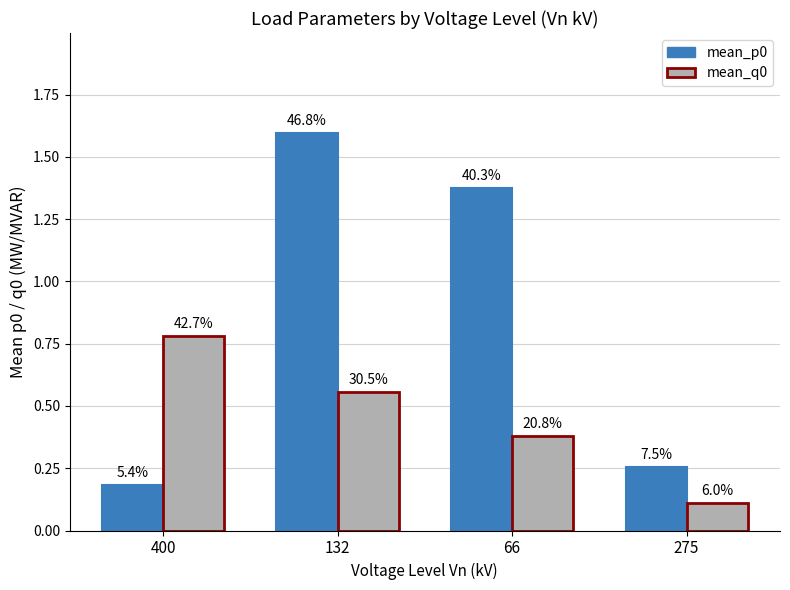

How many mean_p0 values are between 0 and 1?

2